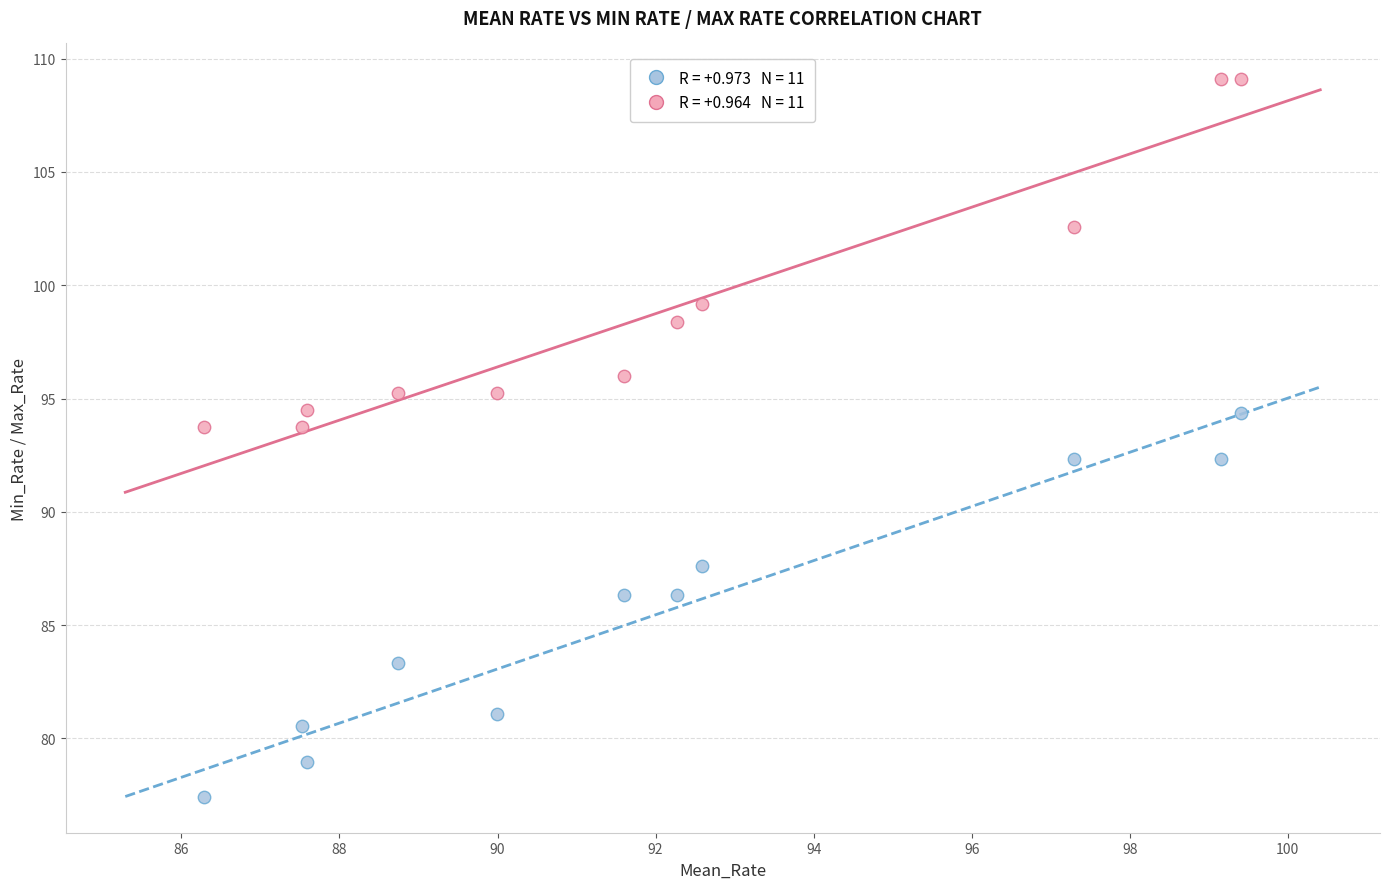

Across all data points, what is the range of X values (max minus min)?

13.1